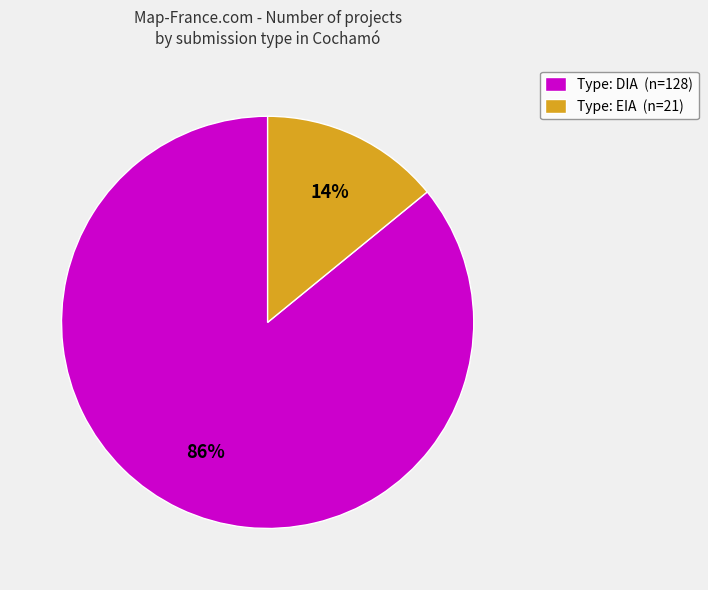

How many segments does this pie chart have?

2